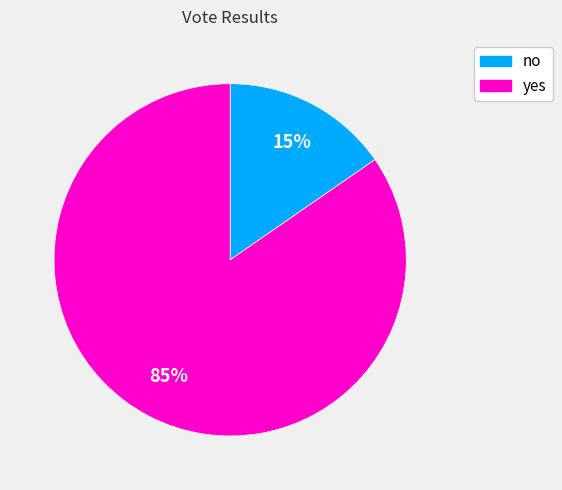

Do yes and no together represent more than half of the pie?

Yes